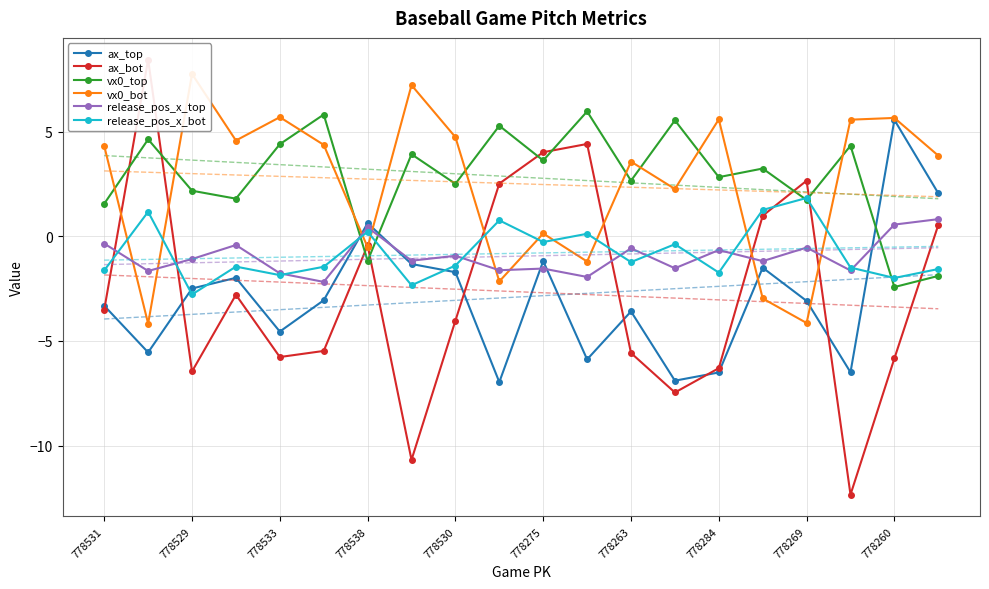

What is the minimum value for vx0_top?

-2.4